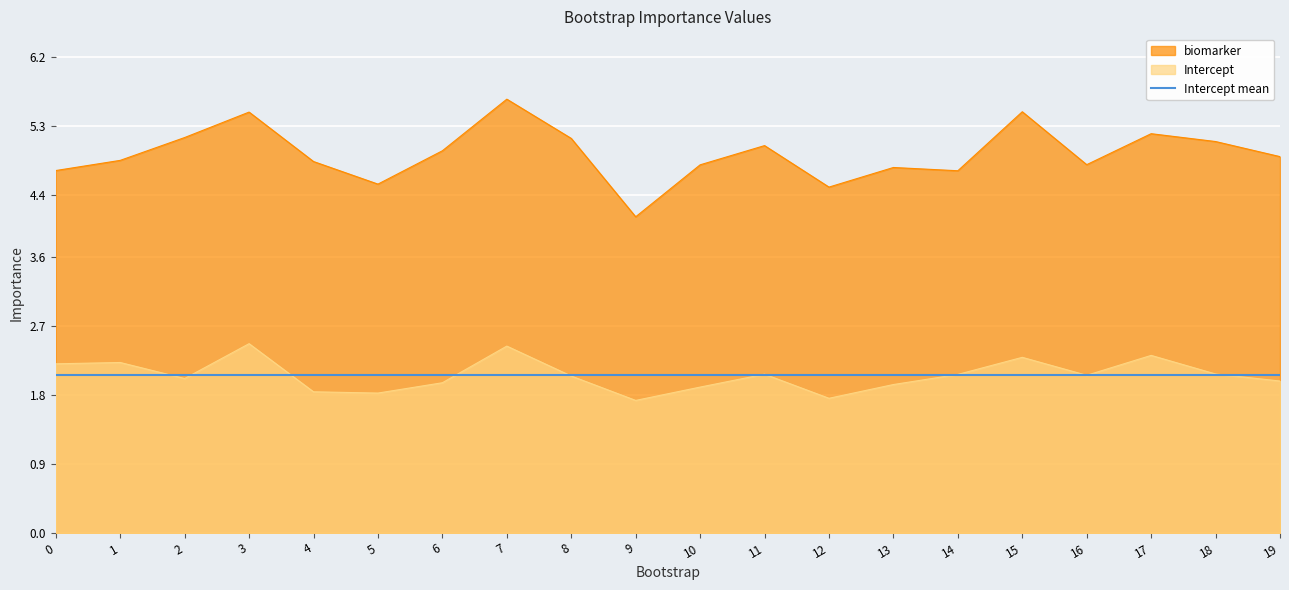

List the series in order of their peak value, lowest first.

Intercept, biomarker